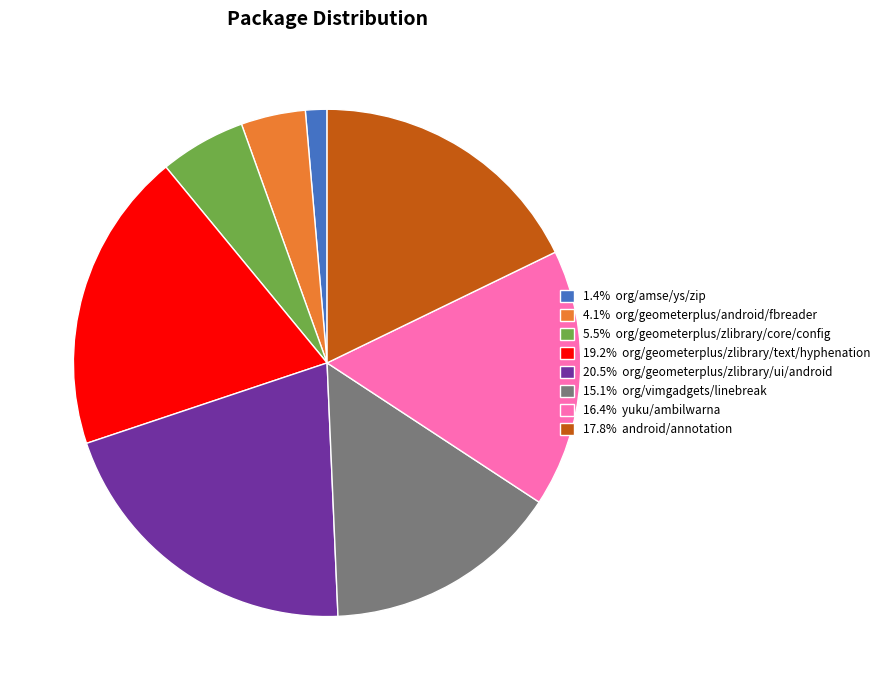

What is the ratio of the value at 5.5% org/geometerplus/zlibrary/core/config to the value at 17.8% android/annotation?

0.3